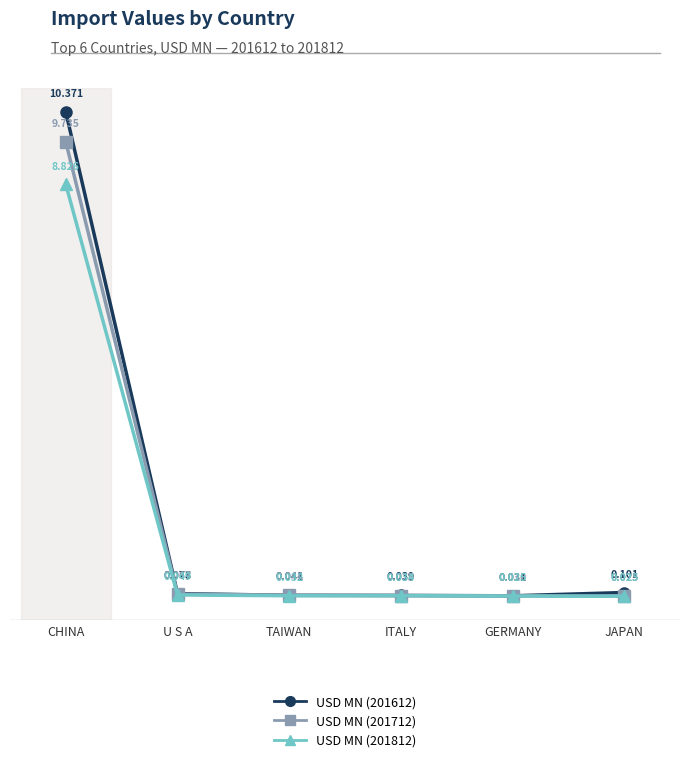

Is this an area chart (filled region under the line)?

No